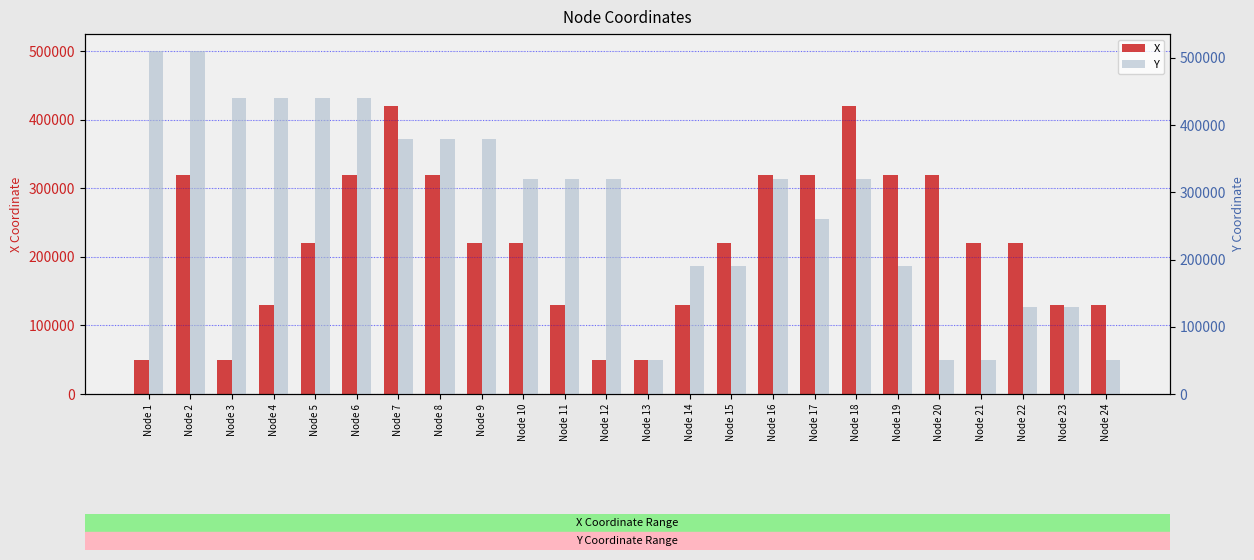

What is the average value of the Y series?

283750